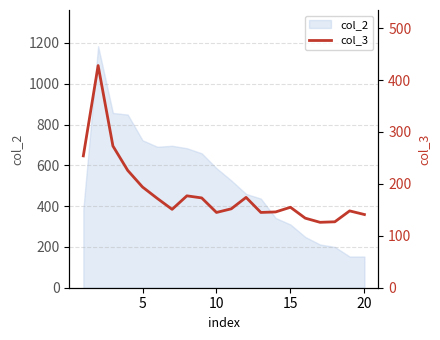

What is the maximum value for col_2?

1184